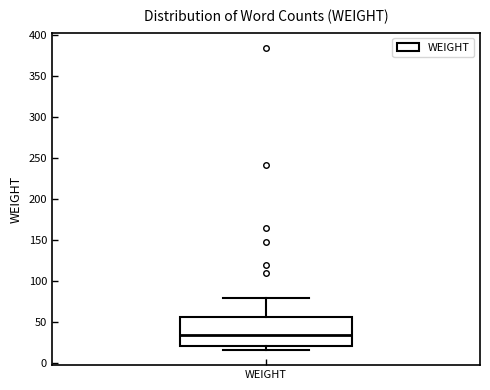

Where is the lower edge of the box for WEIGHT on the y-axis? The values are not printed on the chart, so give them approximately, as read against the axis.

20